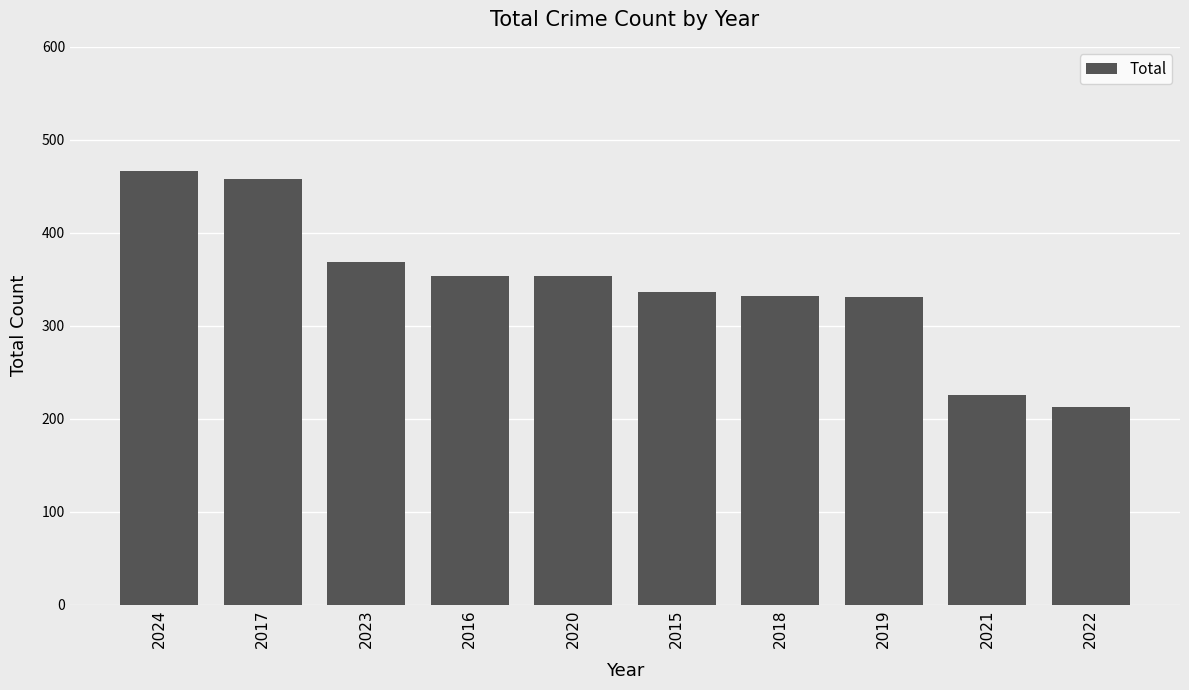

Approximately how many times larger is the value at 2018 compared to 2020?

0.9